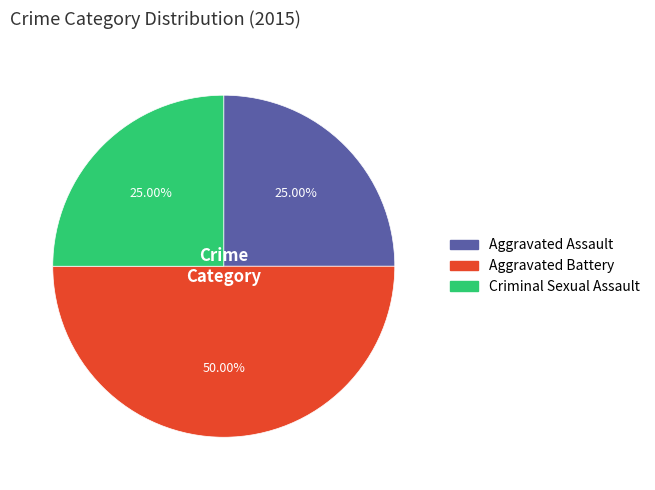

How much of the chart is everything except Aggravated Battery?

50.0%